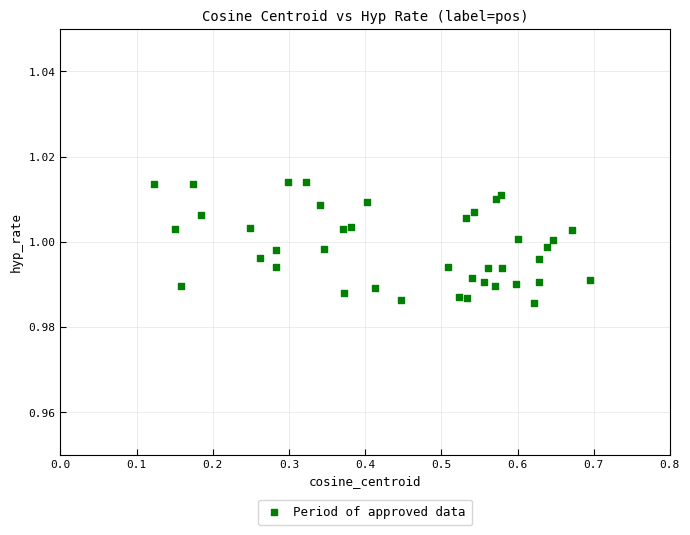

What is the range of X values (max minus min)?

0.6